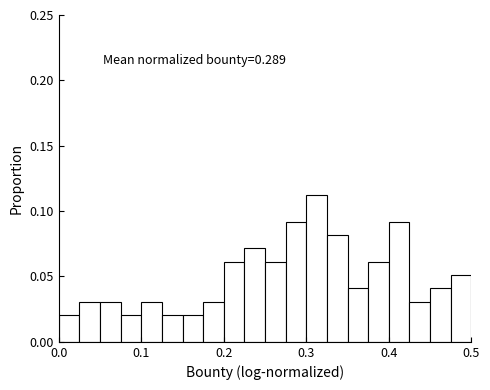

Around what value on the x-axis is the tallest bar? Give the approximate position of its centre, as read against the axis.

0.31